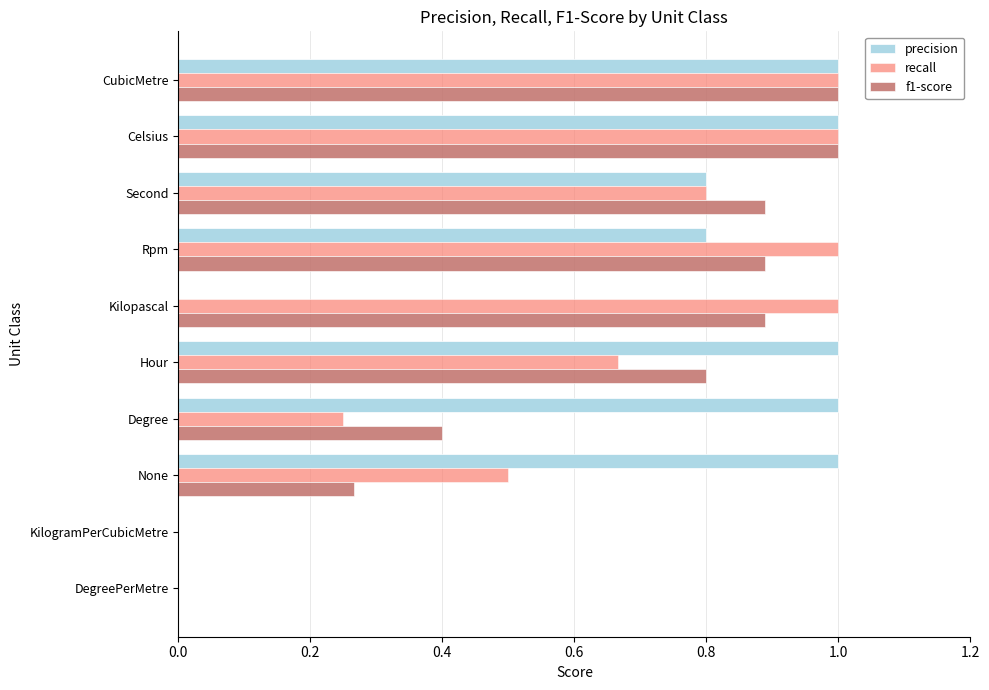

What is the greatest value displayed?

1.0